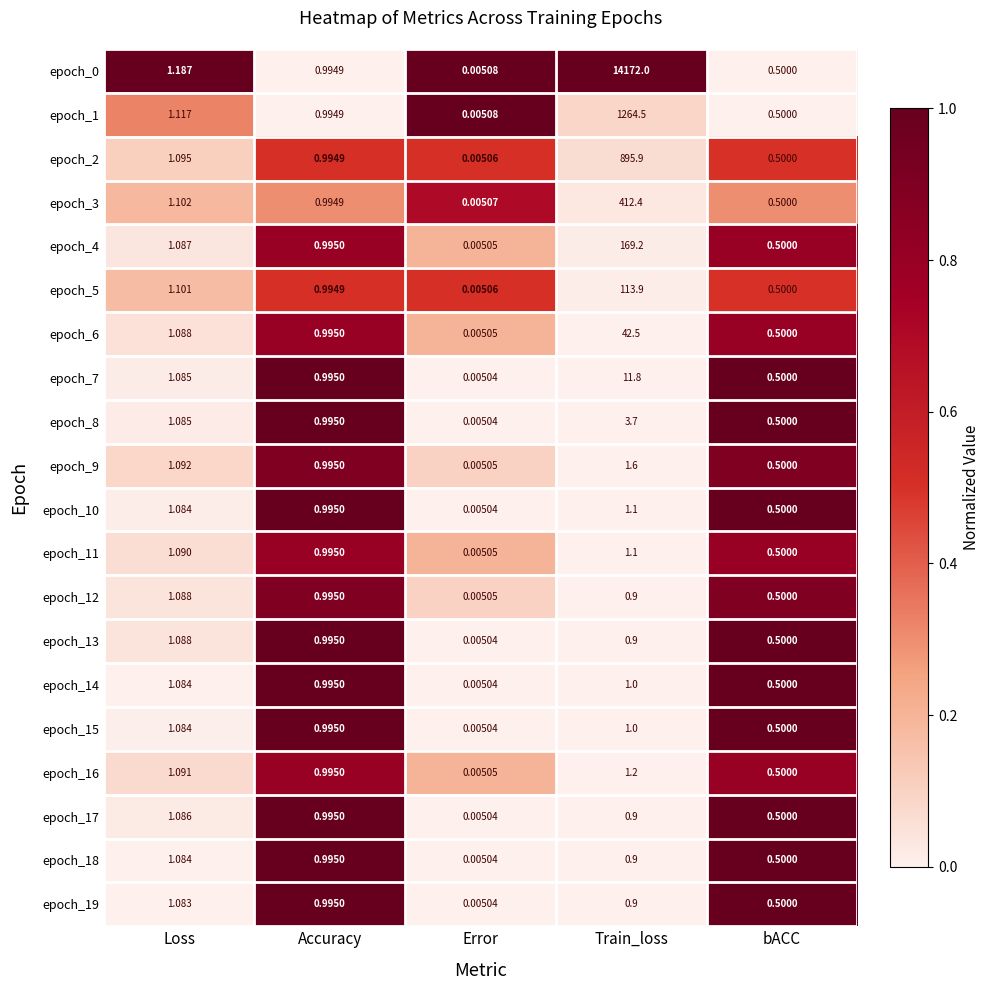

List the labels in order of epoch_19 value, smallest first.

Error, bACC, Train_loss, Accuracy, Loss